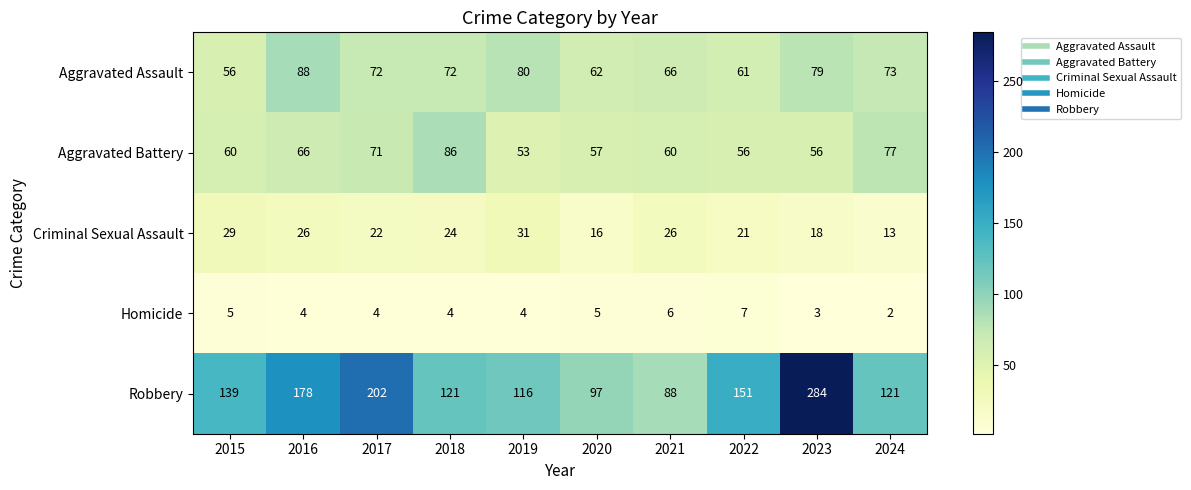

Between 2020 and 2023, which series saw the biggest shift?

Robbery